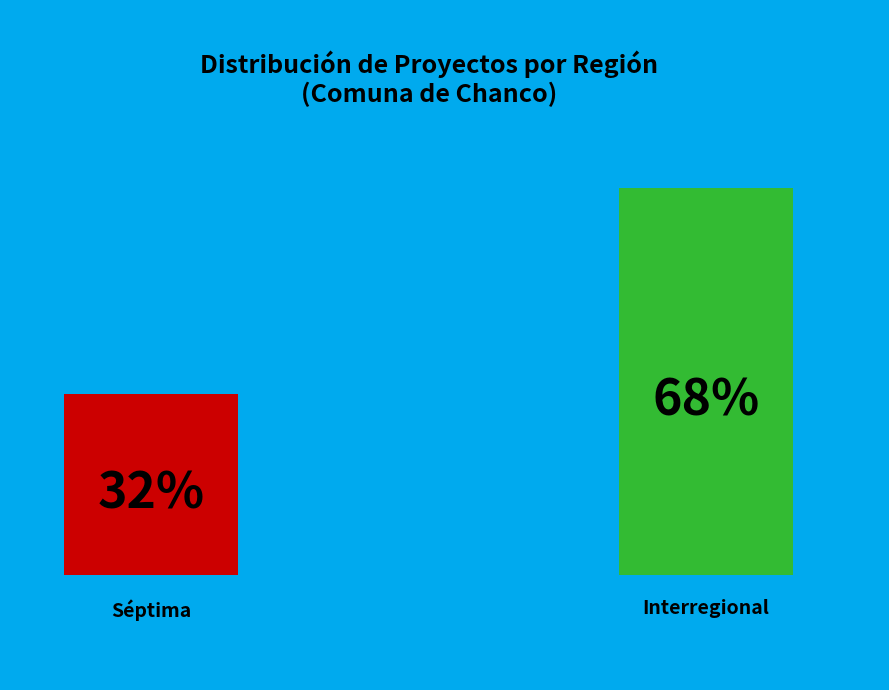

To the nearest percent, what portion does Séptima represent?

32%